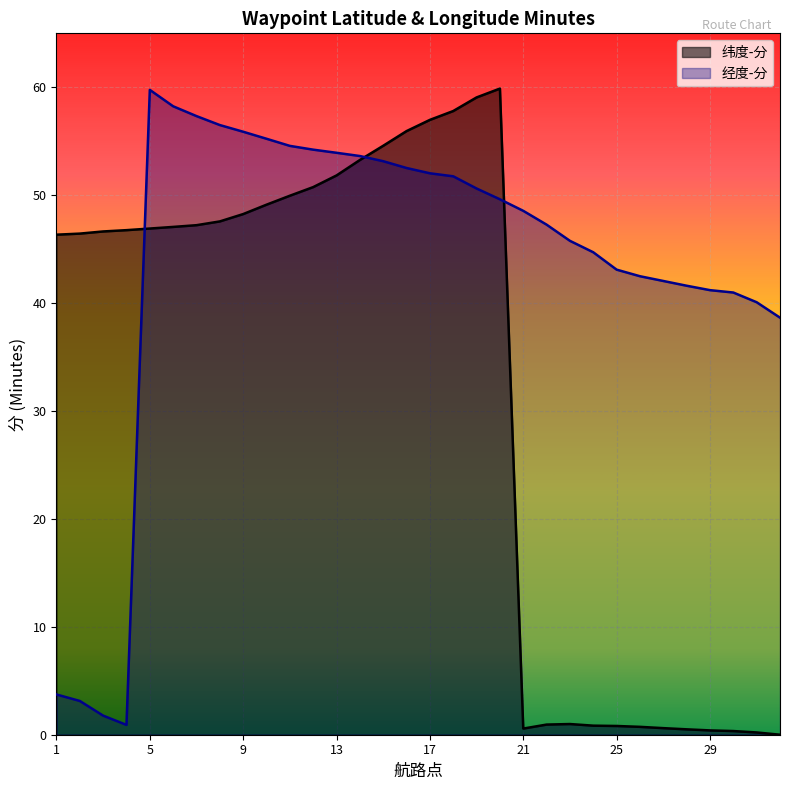

Rank the series by their average value, from highest to lowest.

经度-分, 纬度-分